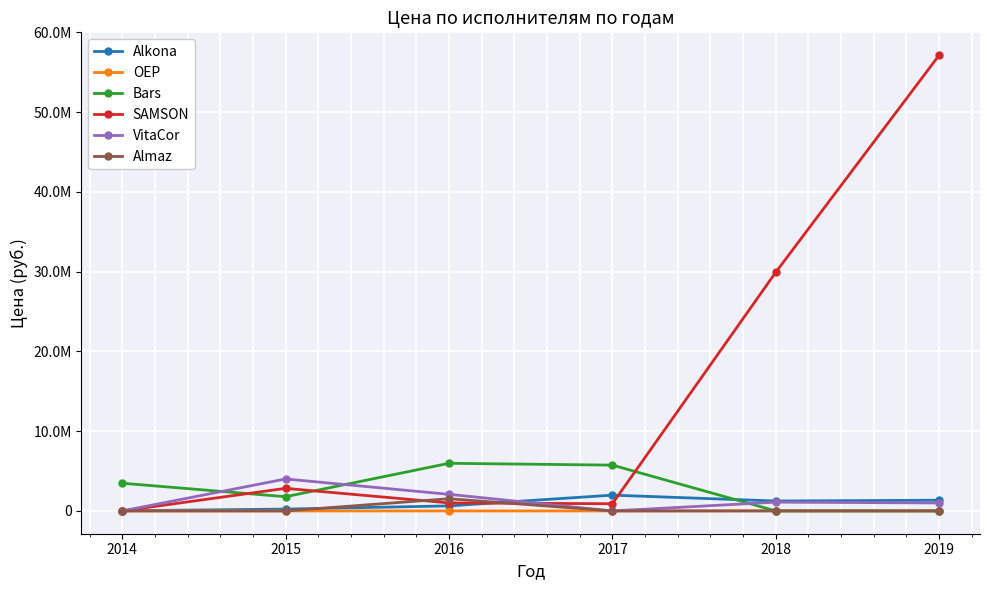

What are all the series names shown in the legend?

Alkona, OEP, Bars, SAMSON, VitaCor, Almaz